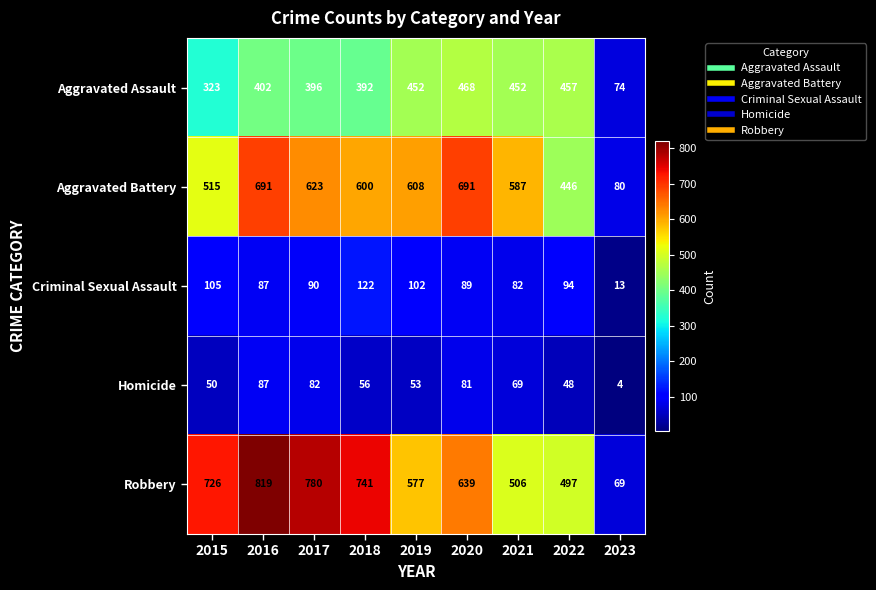

What is the difference between the maximum and minimum values in the Criminal Sexual Assault series?

109